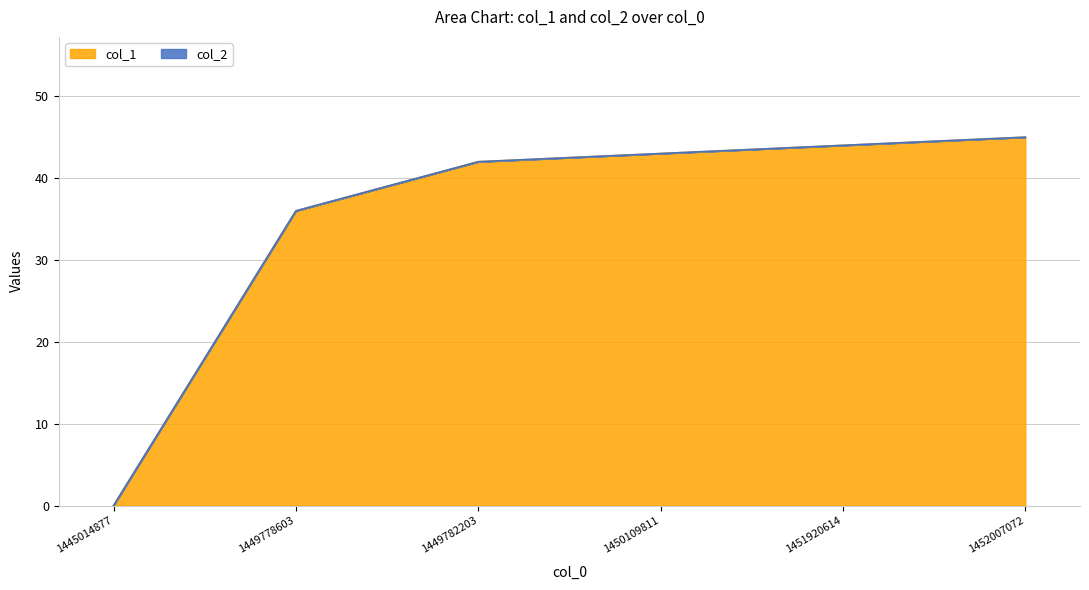

What is the ratio of the value at 1452007072 to the value at 1449778603?

1.2